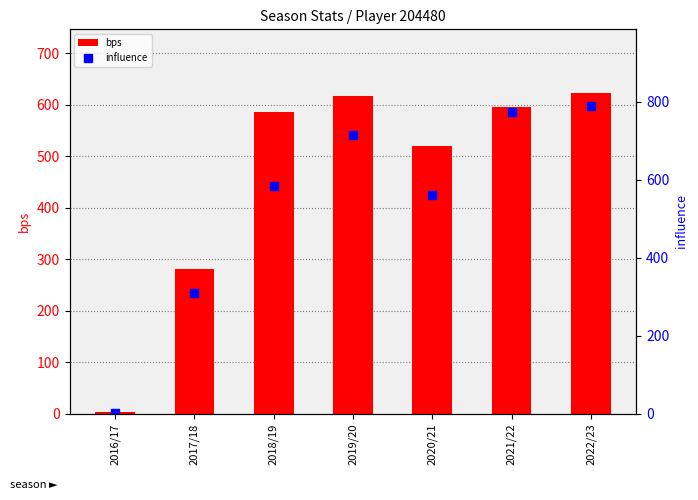

What is the spread (max minus min) of values at 2021/22?

178.4